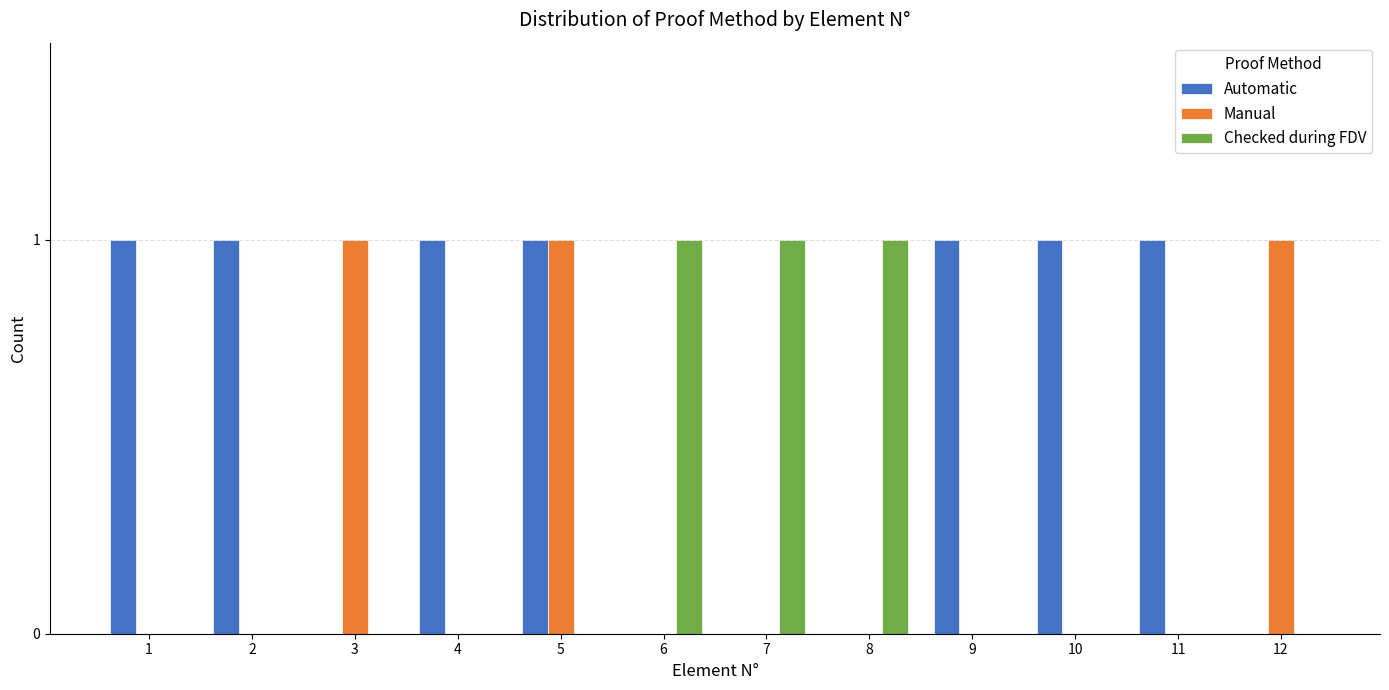

Reading left to right, transcribe all the data shown in this chart.

Automatic: 1=1	2=1	3=0	4=1	5=1	6=0	7=0	8=0	9=1	10=1	11=1	12=0
Manual: 1=0	2=0	3=1	4=0	5=1	6=0	7=0	8=0	9=0	10=0	11=0	12=1
Checked during FDV: 1=0	2=0	3=0	4=0	5=0	6=1	7=1	8=1	9=0	10=0	11=0	12=0